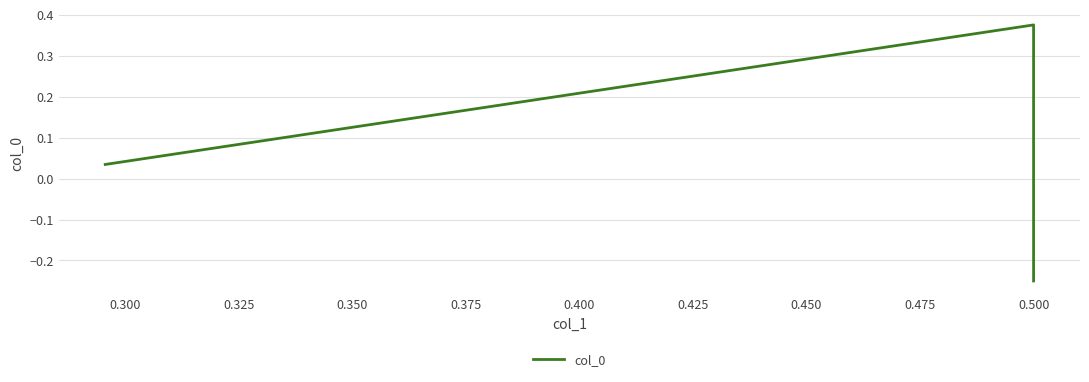

Reading left to right, extract all data points from this chart.

-0.2	0.4	0.0